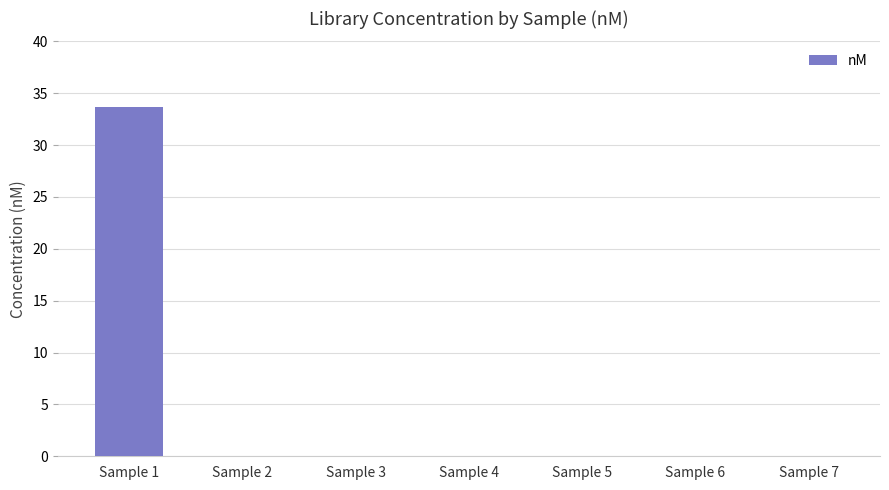

What is the maximum value shown in the chart?

33.7